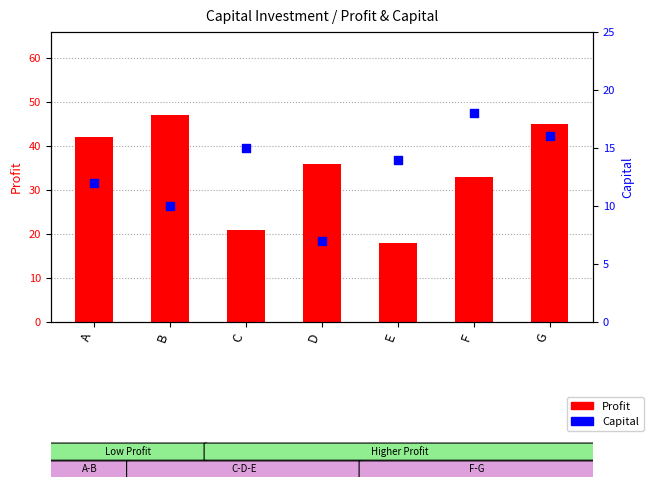

At which category is the sum across all series the highest?

G